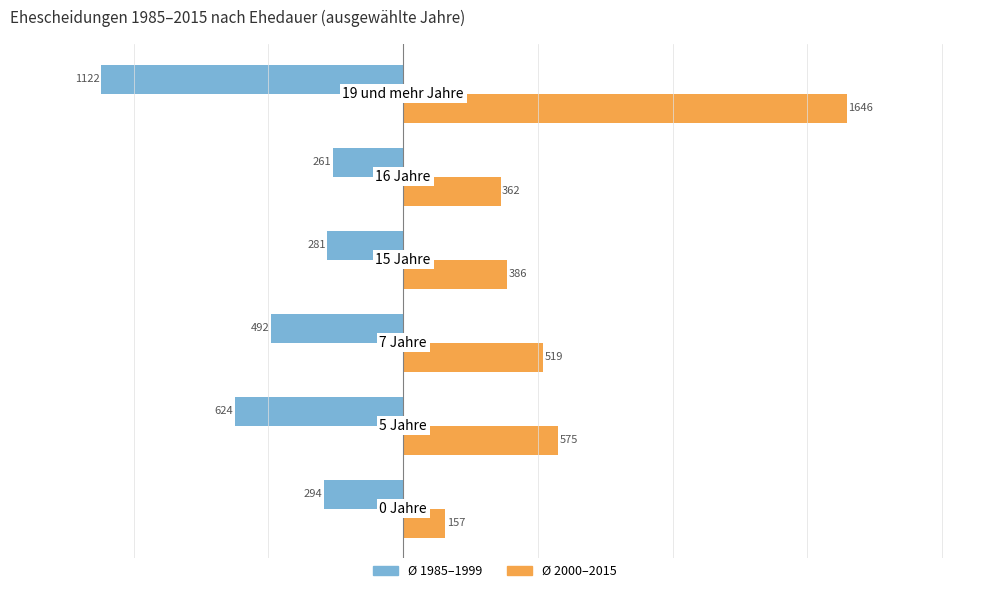

What is the smallest value displayed?

-1122.0